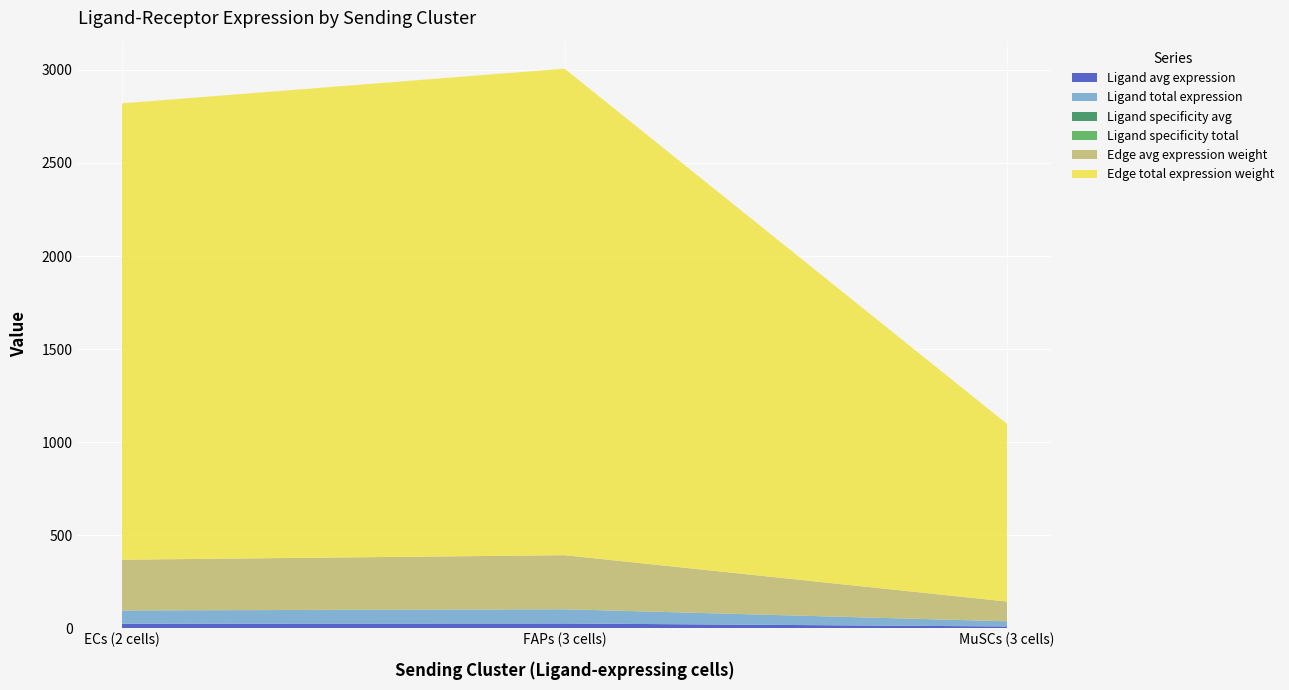

Reading right to left, what are all the values shown in this chart?

Ligand avg expression: MuSCs (3 cells)=9.2	FAPs (3 cells)=25.2	ECs (2 cells)=23.7
Ligand total expression: MuSCs (3 cells)=27.6	FAPs (3 cells)=75.7	ECs (2 cells)=71.0
Ligand specificity avg: MuSCs (3 cells)=0.2	FAPs (3 cells)=0.4	ECs (2 cells)=0.4
Ligand specificity total: MuSCs (3 cells)=0.2	FAPs (3 cells)=0.4	ECs (2 cells)=0.4
Edge avg expression weight: MuSCs (3 cells)=106.0	FAPs (3 cells)=290.5	ECs (2 cells)=272.5
Edge total expression weight: MuSCs (3 cells)=954.2	FAPs (3 cells)=2614.6	ECs (2 cells)=2452.4